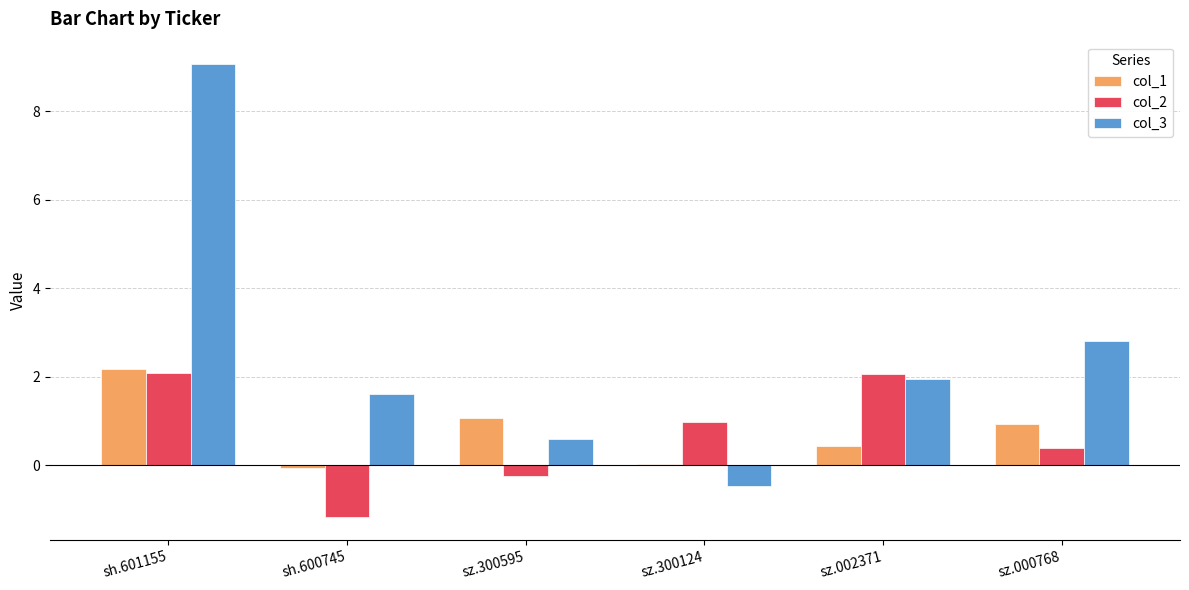

At which label is col_3 closest to 4?

sz.000768